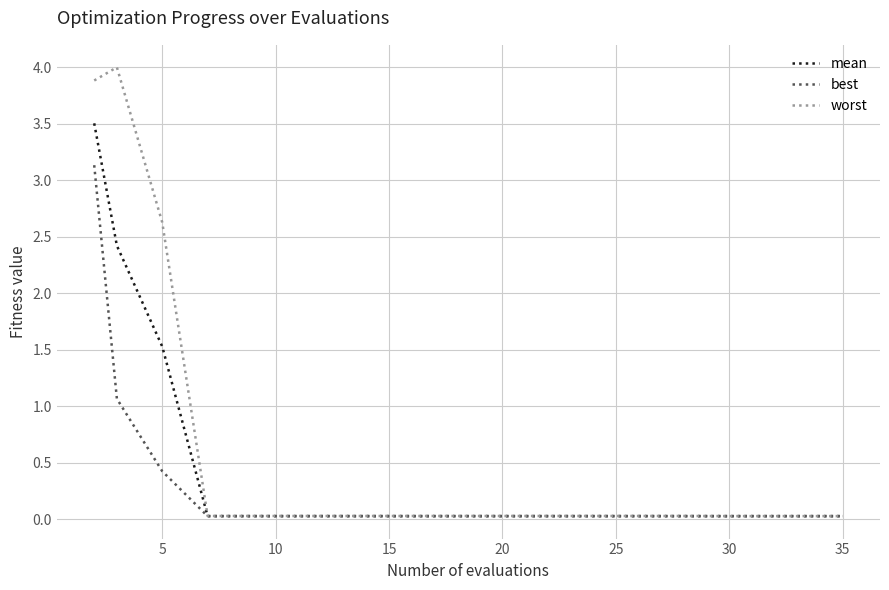

What is the maximum value shown in the chart?

4.0